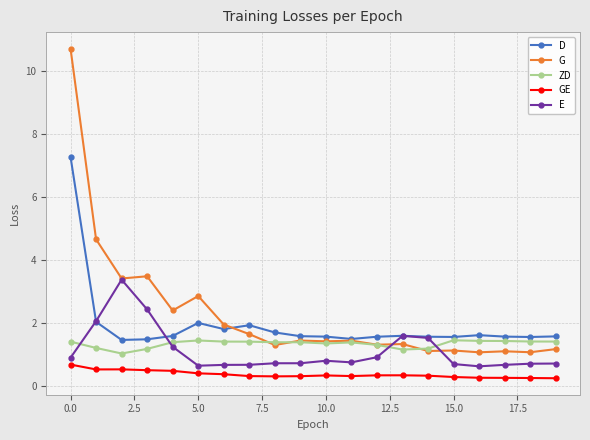

What is the difference between the maximum and minimum values in the G series?

9.7